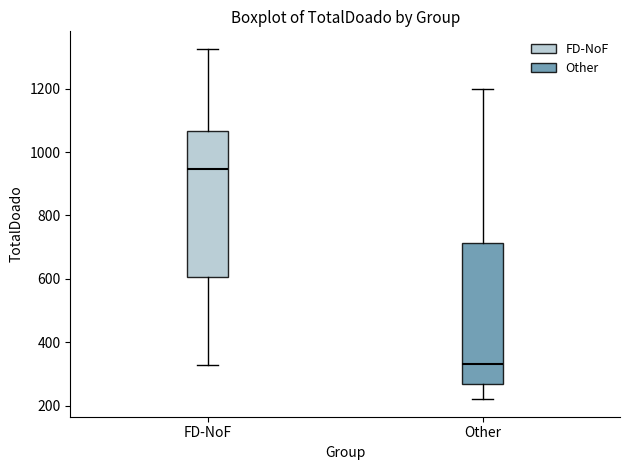

Reading left to right, transcribe this box plot: for each box, give where its median line is, the range the box spans, and where its two whiskers end, as read against the y-axis. The values are not printed on the chart, so give them approximately, as read against the axis.

FD-NoF: median 940, box 600 to 1060, whiskers 320 to 1320
Other: median 340, box 260 to 720, whiskers 220 to 1200